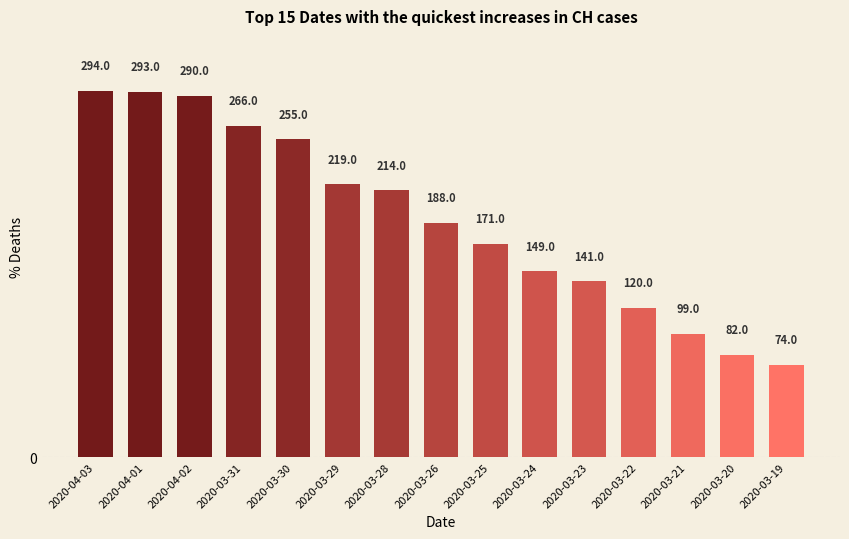

List the labels in order of value, smallest first.

2020-03-19, 2020-03-20, 2020-03-21, 2020-03-22, 2020-03-23, 2020-03-24, 2020-03-25, 2020-03-26, 2020-03-28, 2020-03-29, 2020-03-30, 2020-03-31, 2020-04-02, 2020-04-01, 2020-04-03